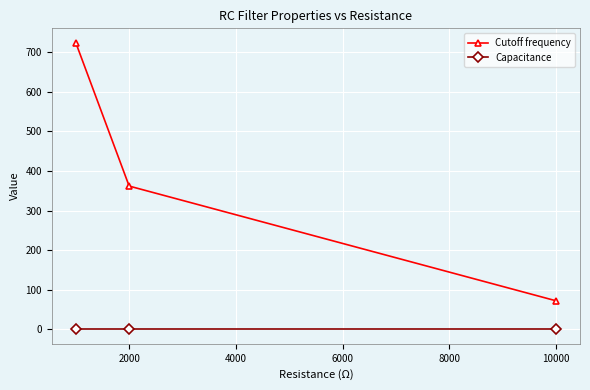

What are all the series names shown in the legend?

Cutoff frequency, Capacitance